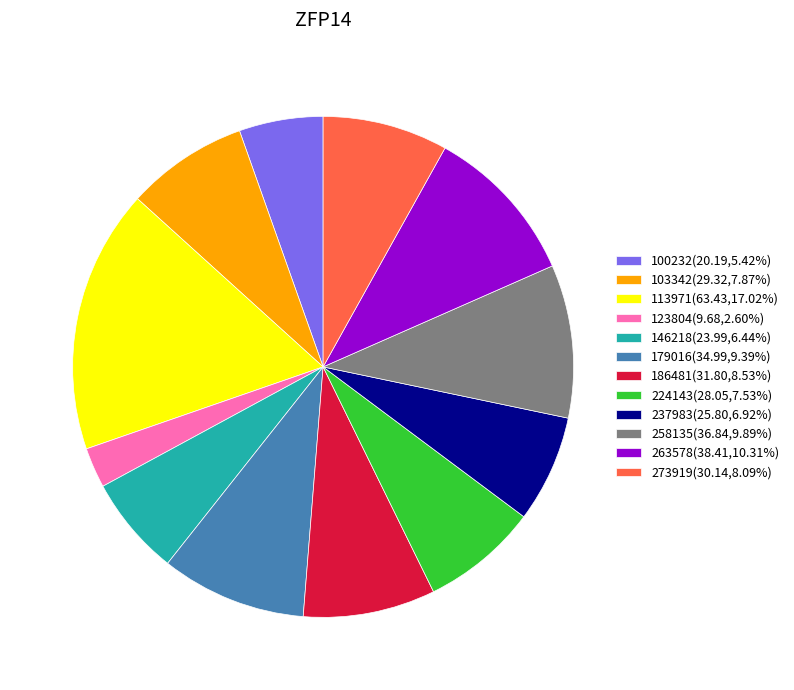

Does any single category account for the majority?

No